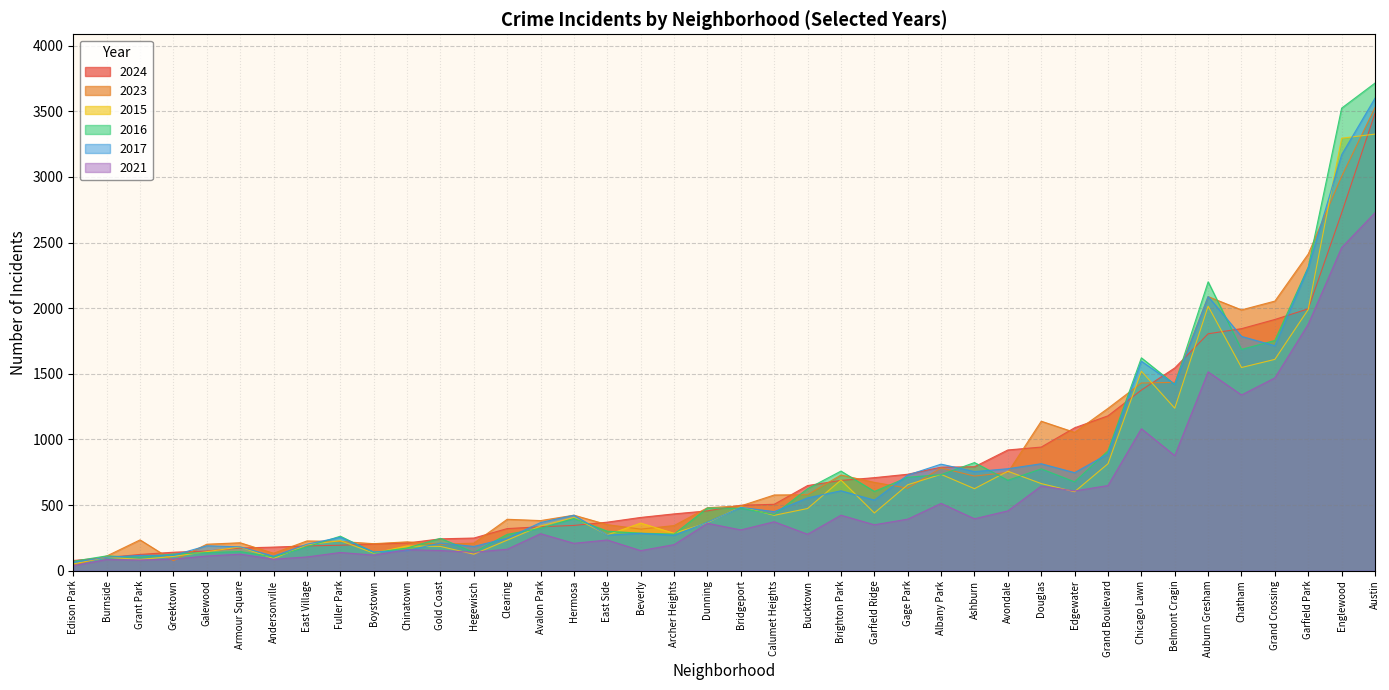

The value of 2015 at Dunning is 366. True or false?

True